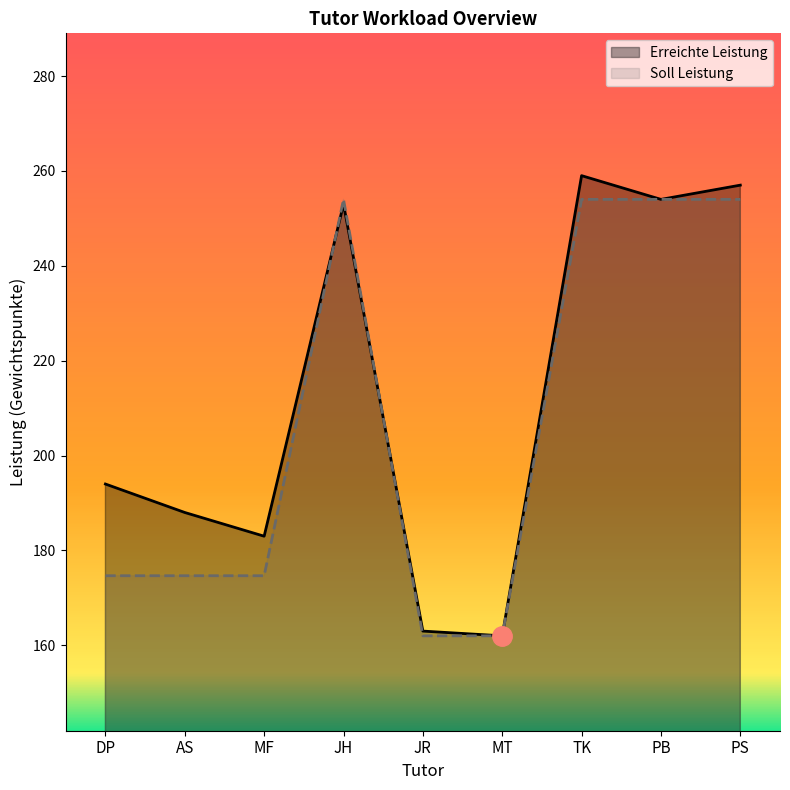

True or false: Erreichte Leistung has more than 2 points higher than both neighbors.

False